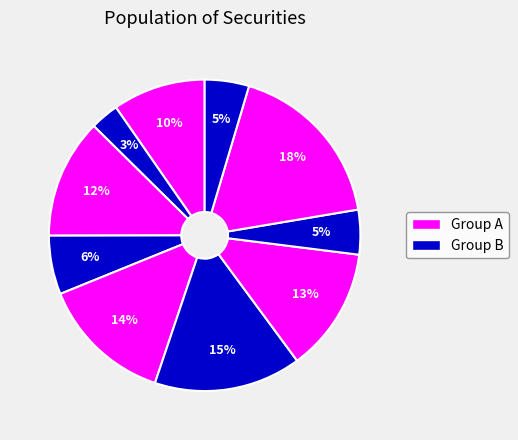

Count the number of slices in the pie.

10